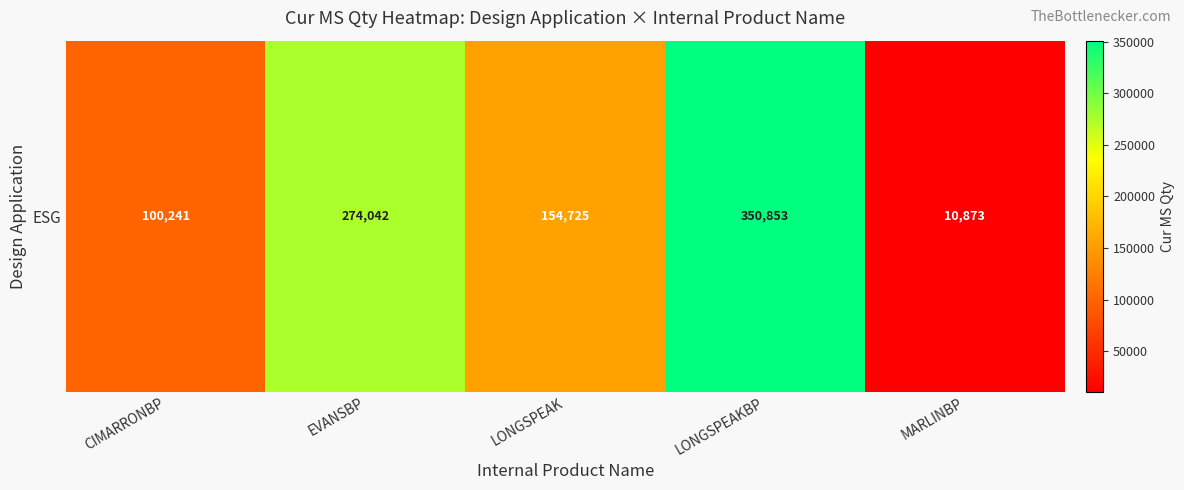

Reading right to left, extract all data points from this chart.

MARLINBP=10873	LONGSPEAKBP=350853	LONGSPEAK=154725	EVANSBP=274042	CIMARRONBP=100241